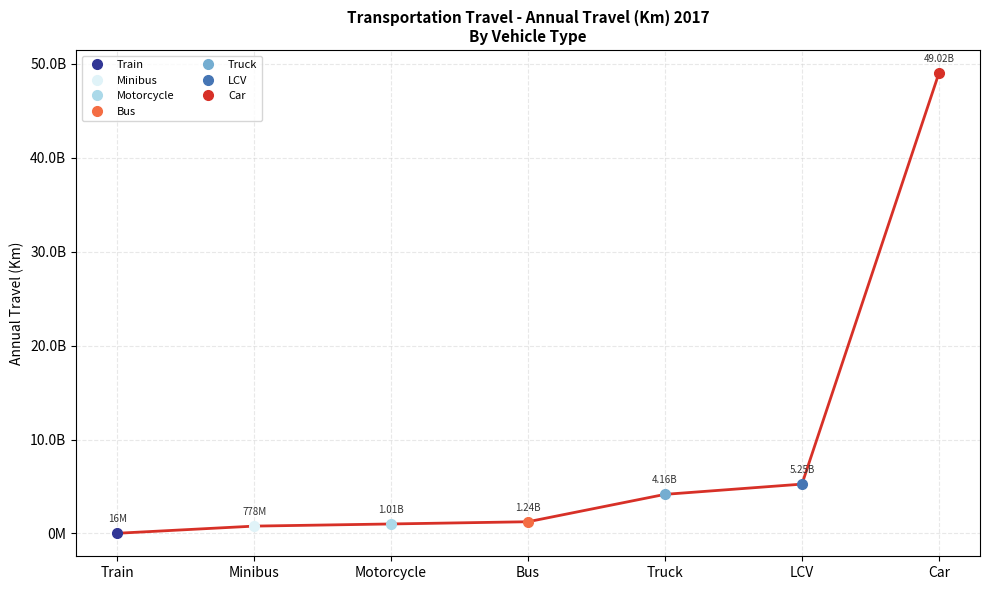

Does the chart have visible grid lines?

Yes